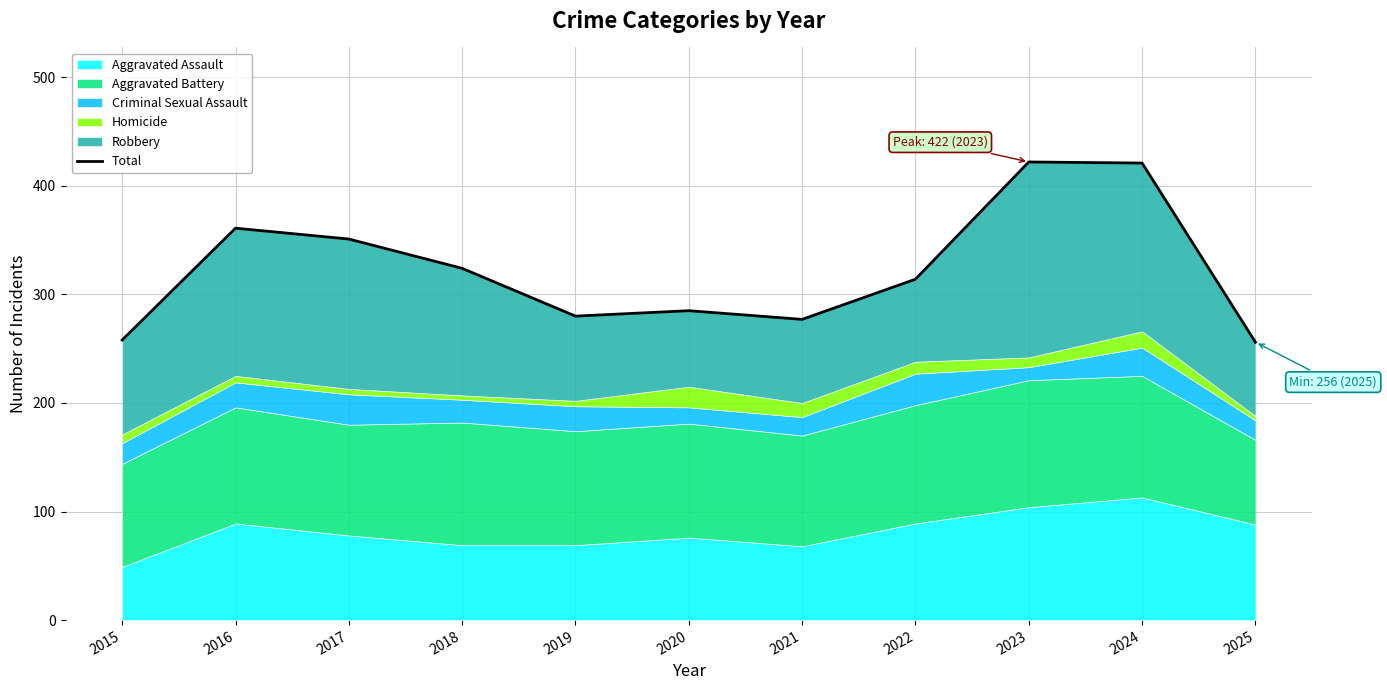

List the labels in order of value, largest first.

2023, 2024, 2016, 2017, 2018, 2022, 2020, 2019, 2021, 2015, 2025